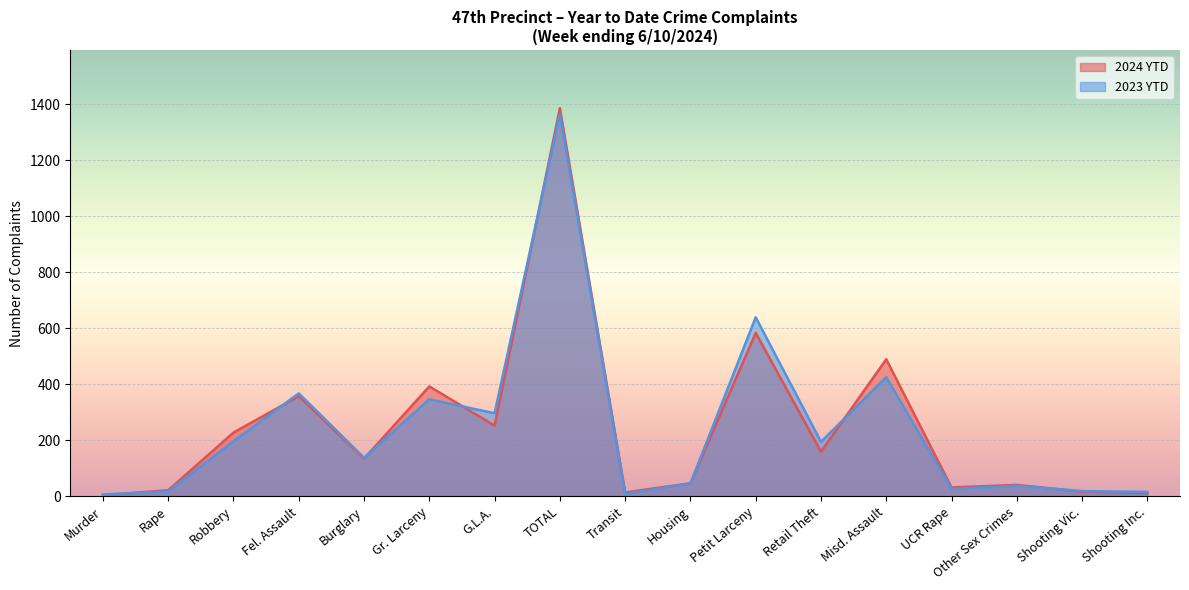

Which label corresponds to the largest value in the chart?

TOTAL